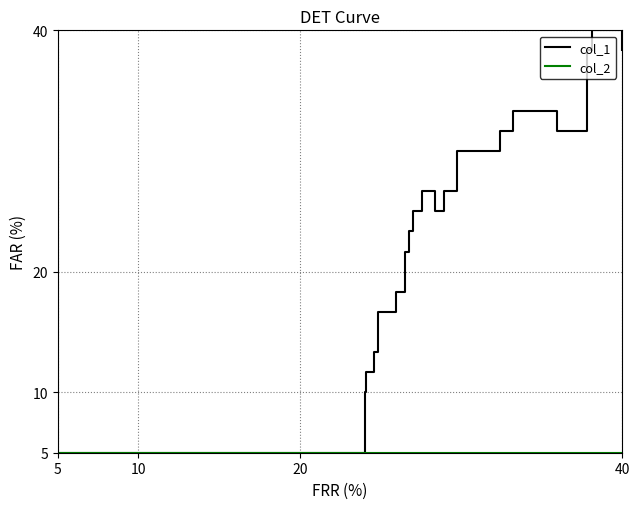

Which series has the largest total across all categories?

col_1